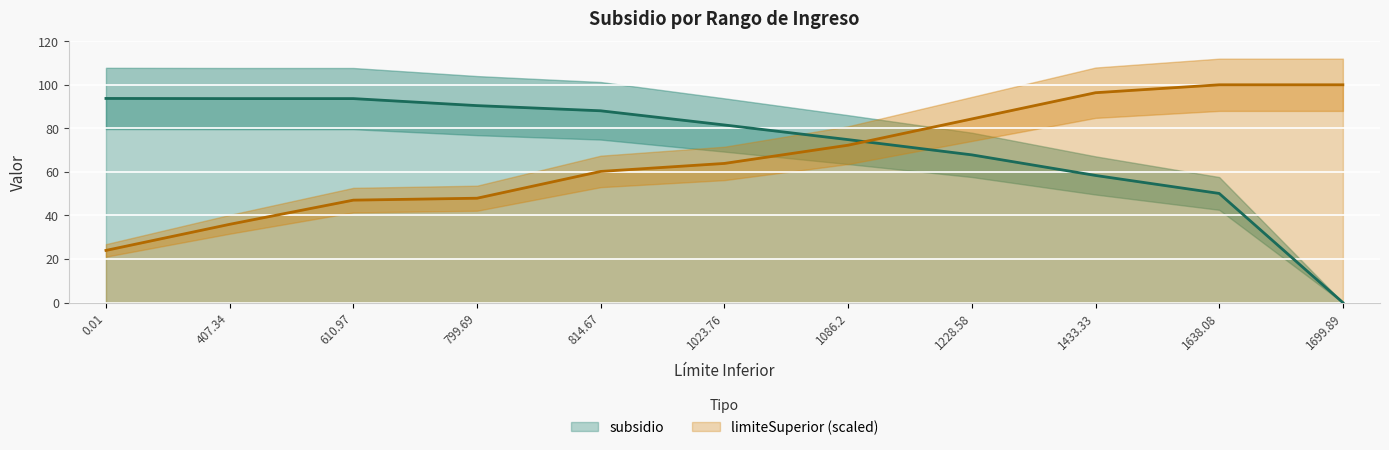

What is the difference between the limiteSuperior values at 1228.58 and 1699.89?

15.7